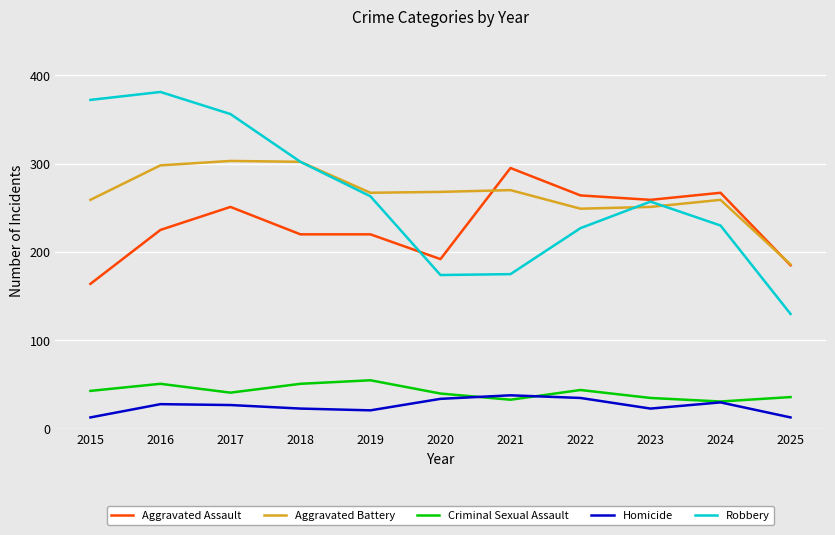

What is the greatest value displayed?

381